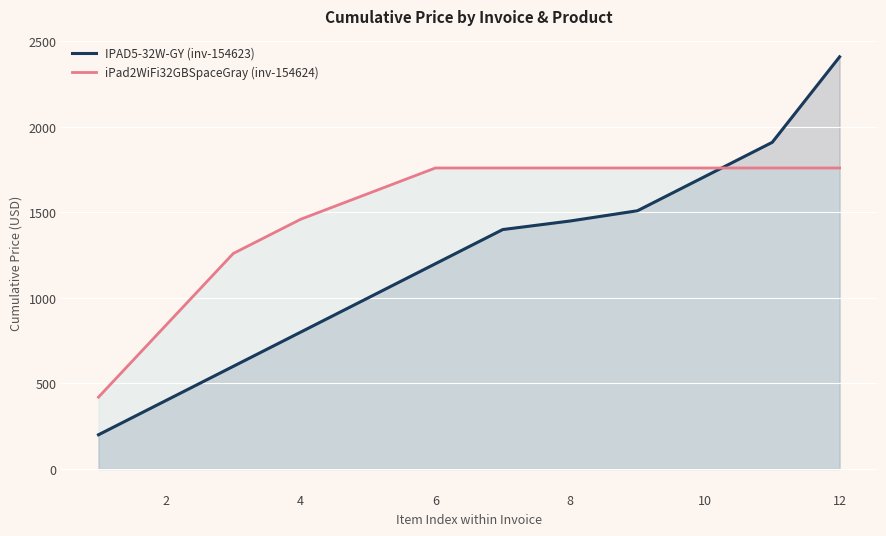

True or false: iPad2WiFi32GBSpaceGray (inv-154624) has more than 2 points higher than both neighbors.

False